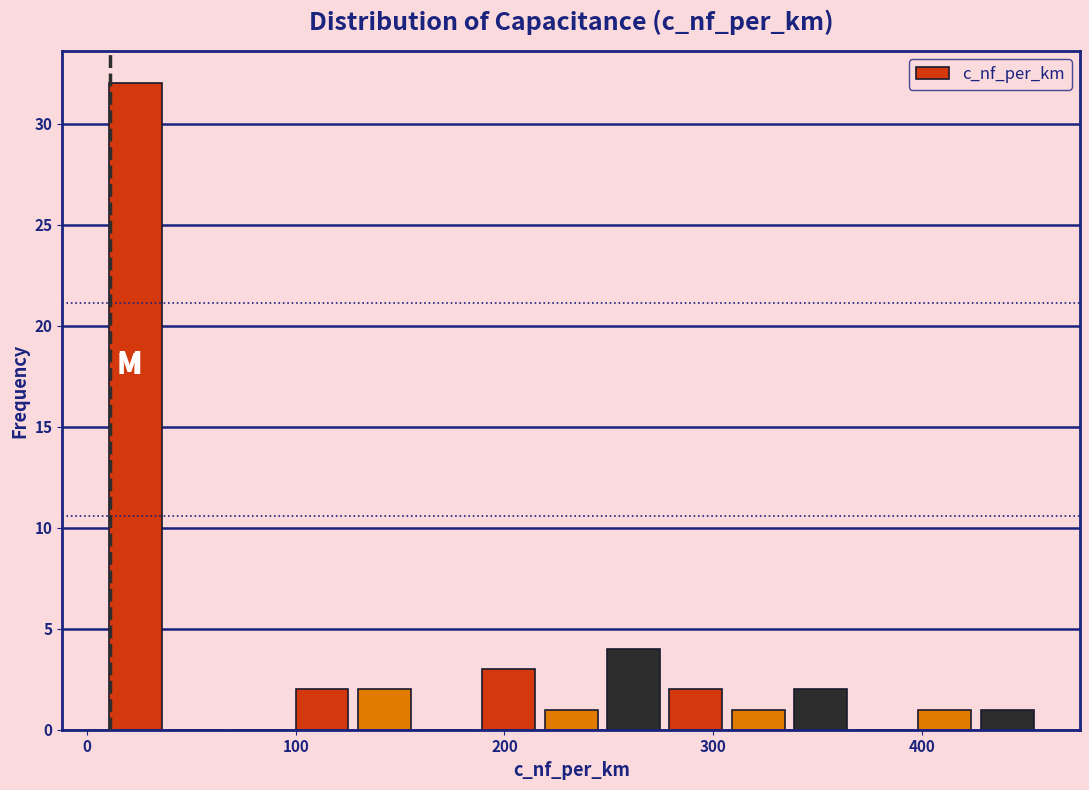

Read against the x-axis, roughly where is the centre of the tallest bar?

20